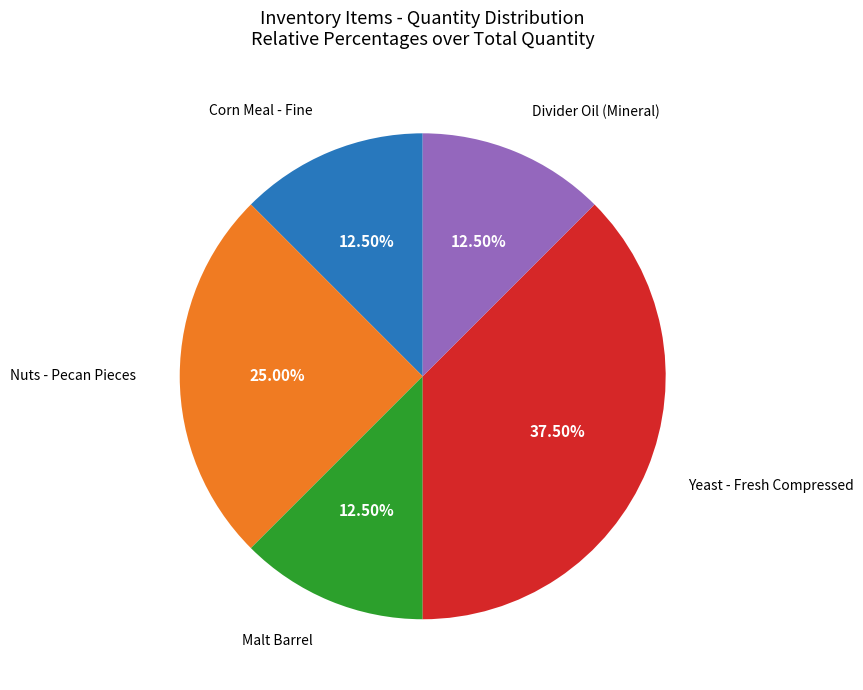

Is it true that Nuts - Pecan Pieces is 25% of the pie?

True